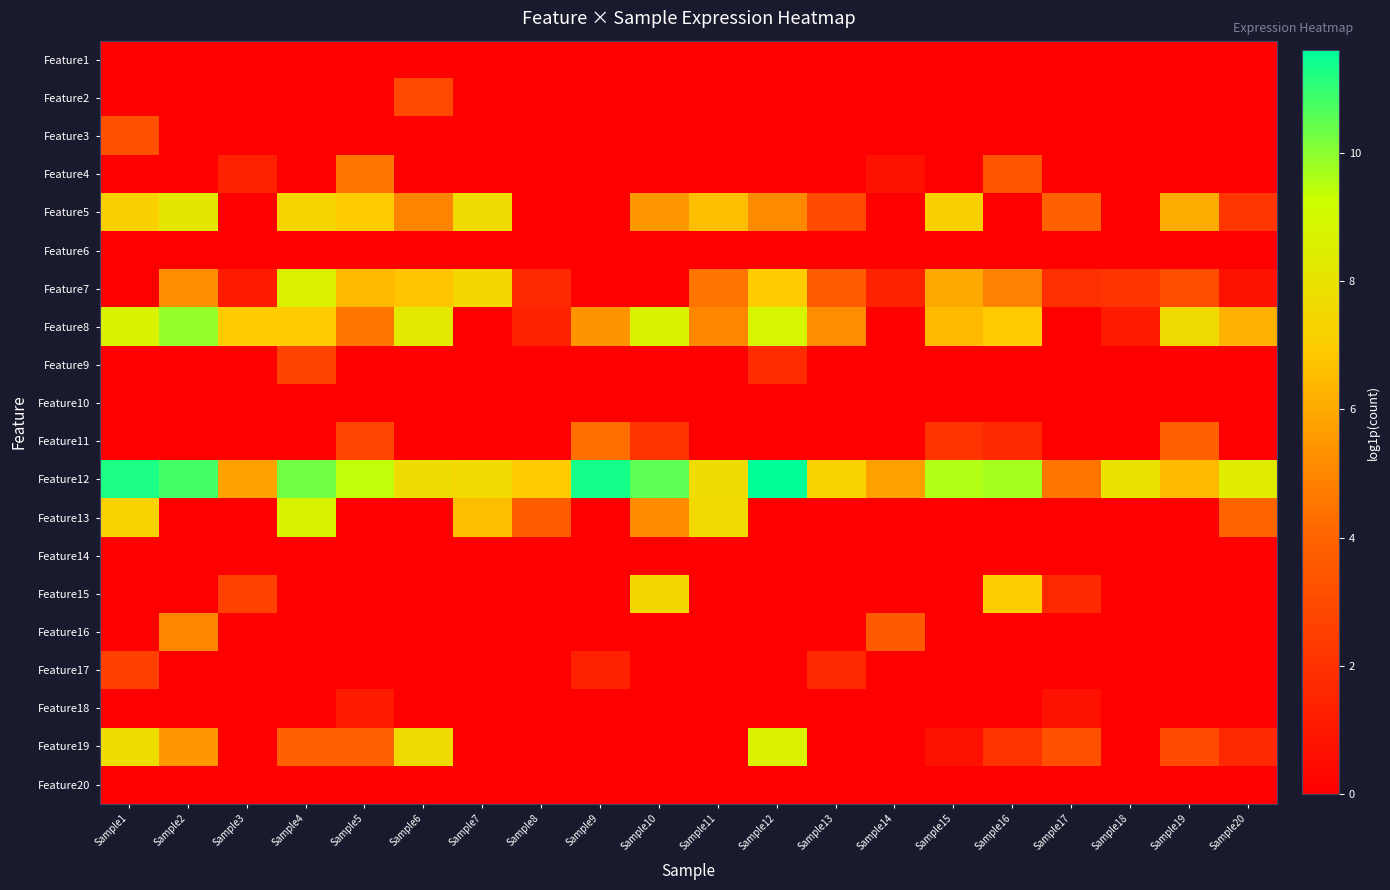

How many series are shown in this chart?

20